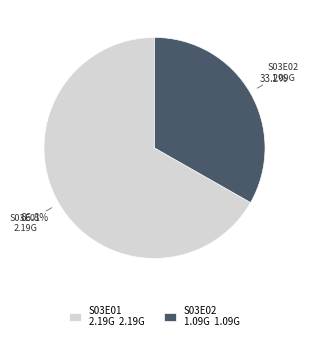

Rank the categories by value from highest to lowest.

S03E01 2.19G 2.19G, S03E02 1.09G 1.09G